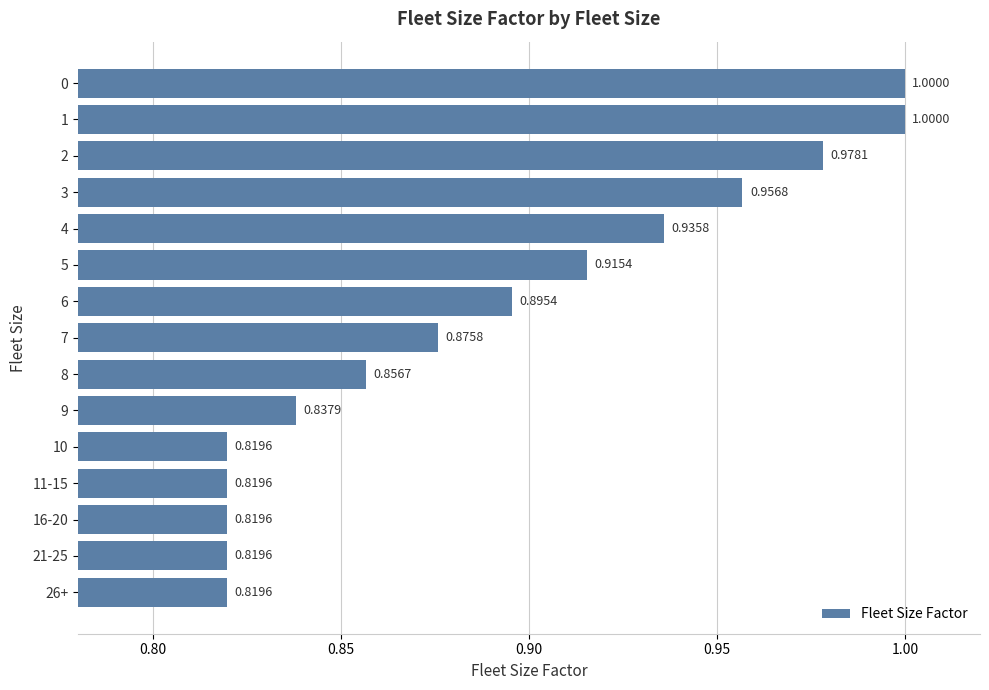

What is the difference between the maximum and second lowest values?

0.2